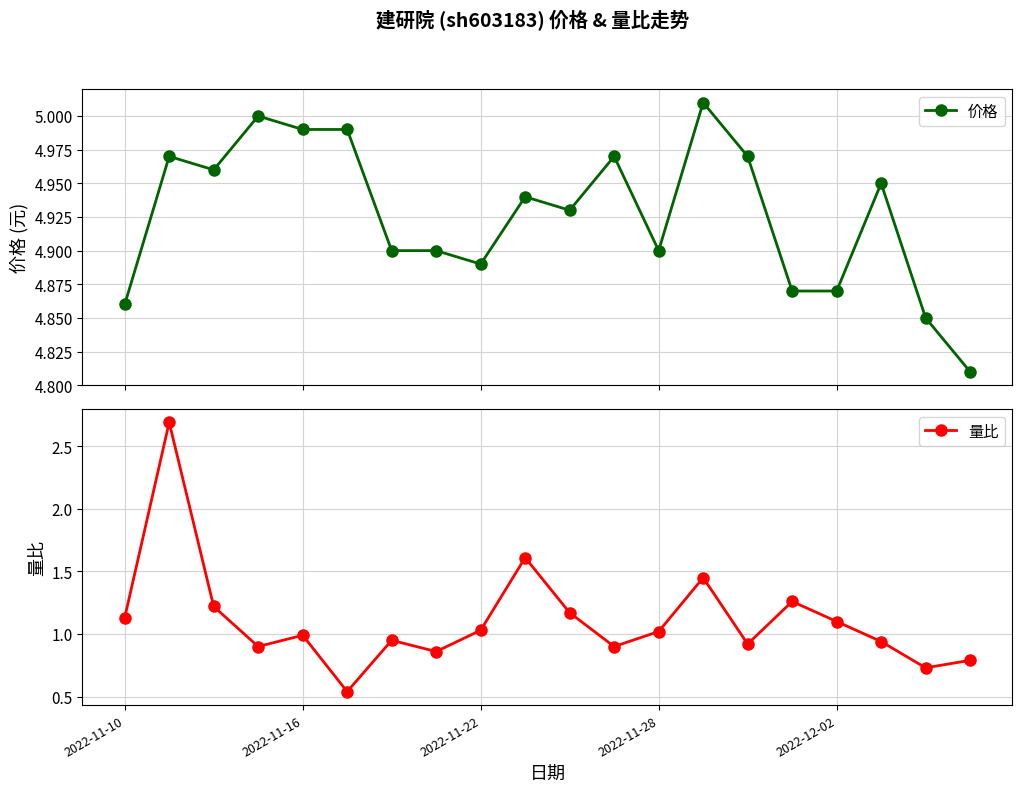

What is the maximum value for 量比?

2.7